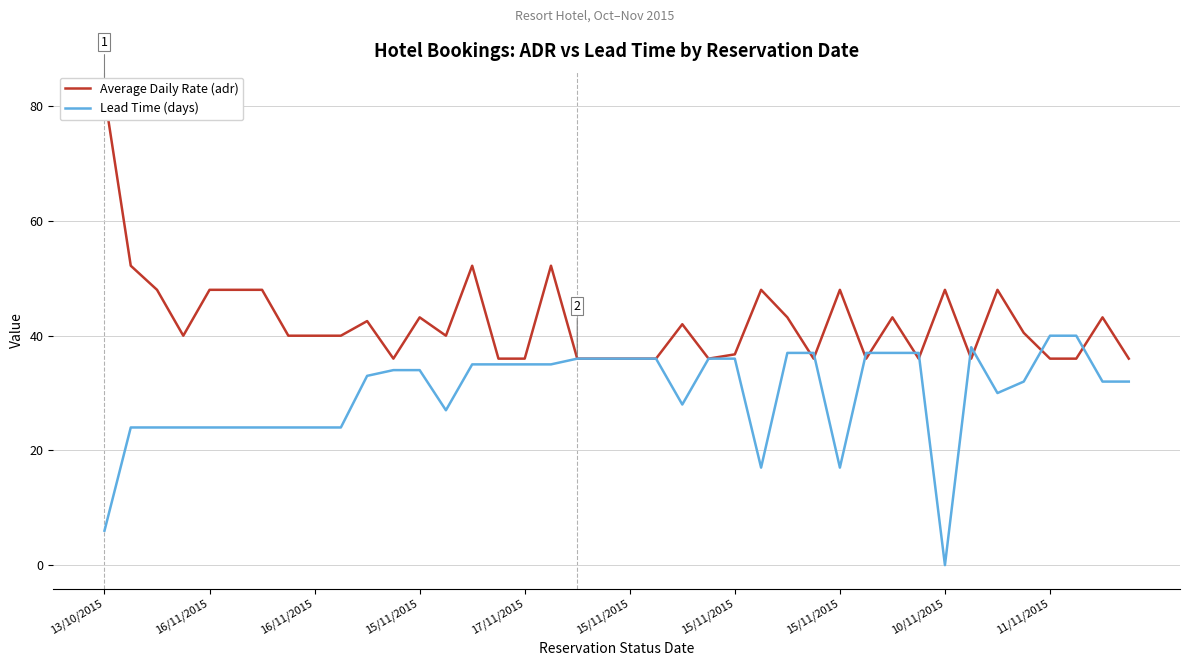

Between 11 and 30, which is larger?

30